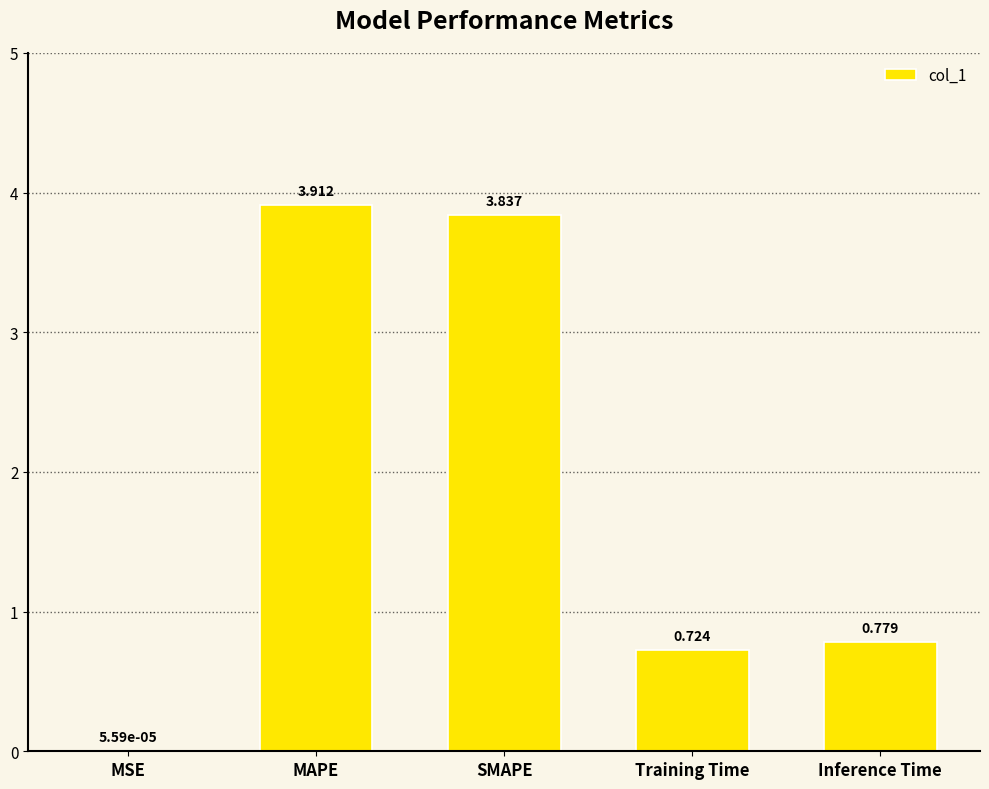

At which label is the value closest to 1?

Inference Time